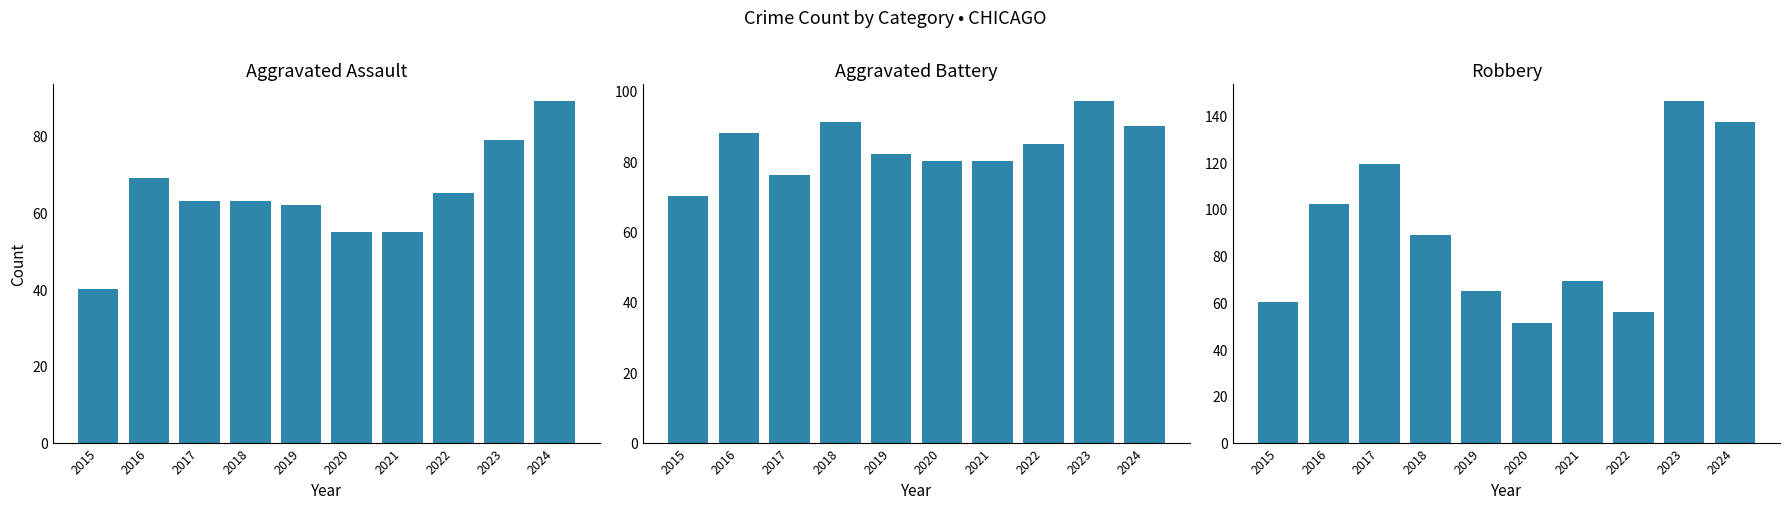

Rank the series at 2020 from highest to lowest value.

Aggravated Battery, Aggravated Assault, Robbery